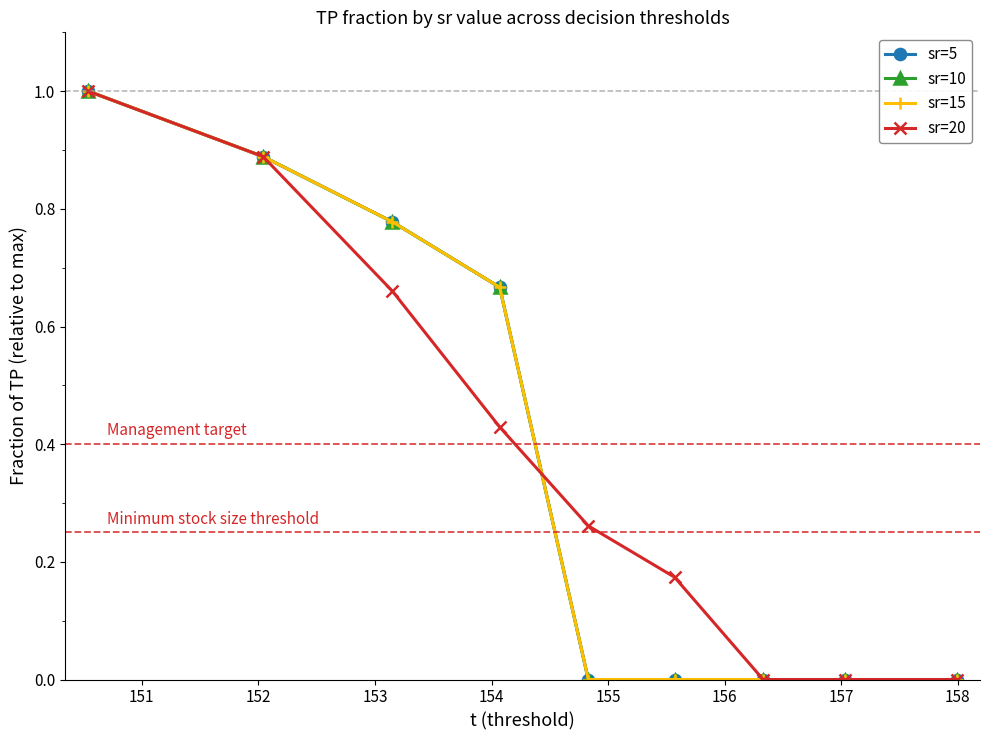

Which series has the largest range (max minus min)?

sr=5